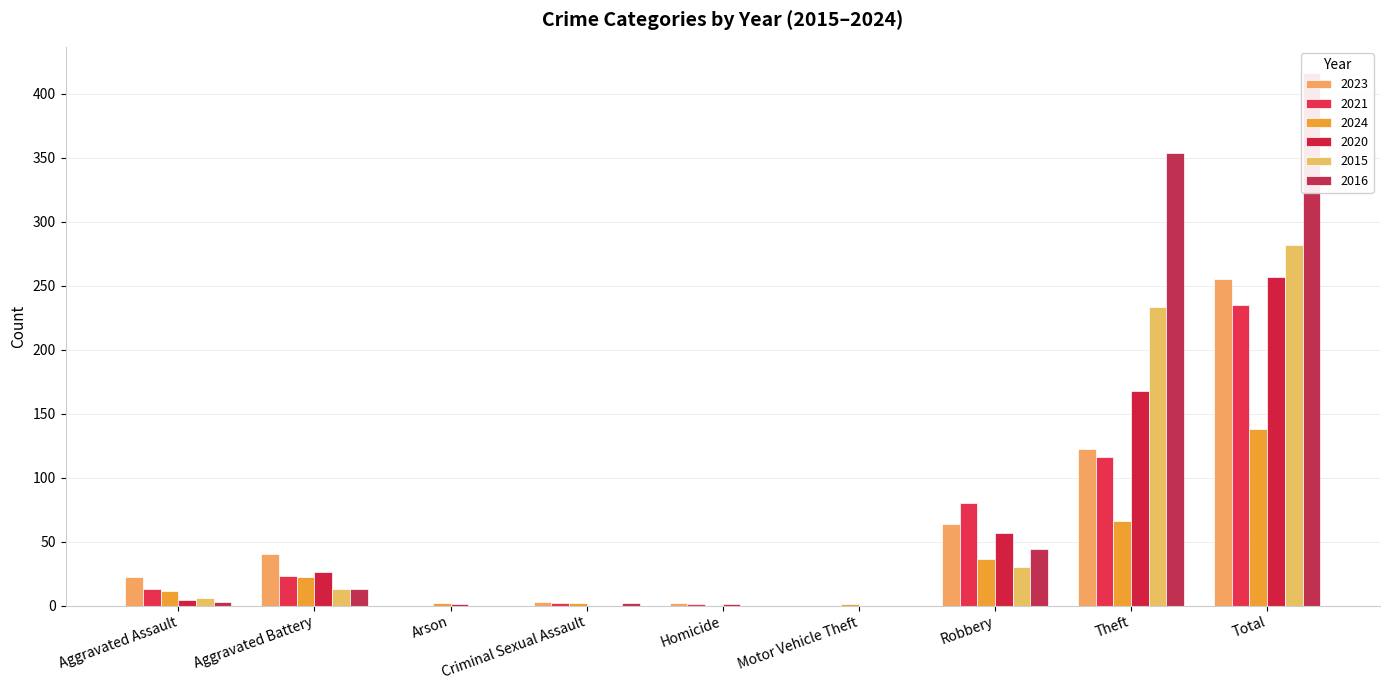

At which category is the sum across all series the highest?

Total